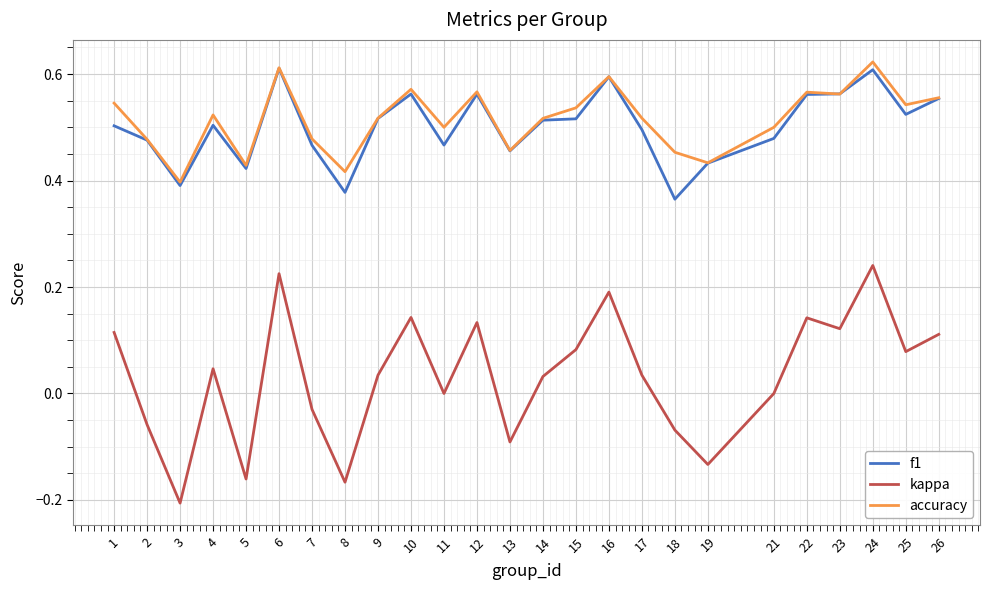

At which label does accuracy reach its peak?

24